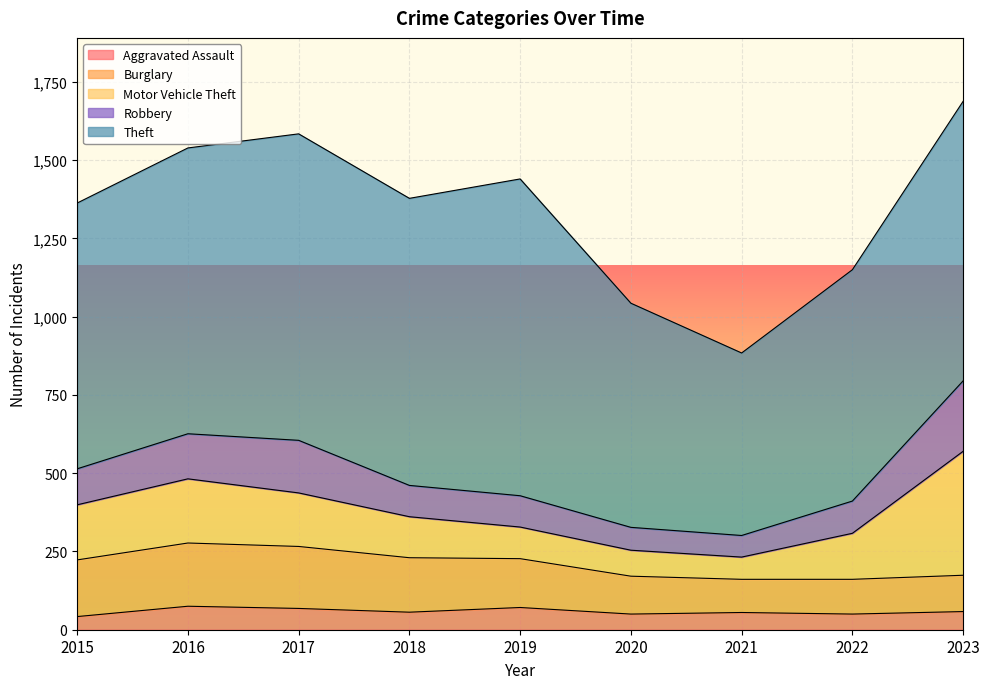

How many lines are shown in the chart?

5